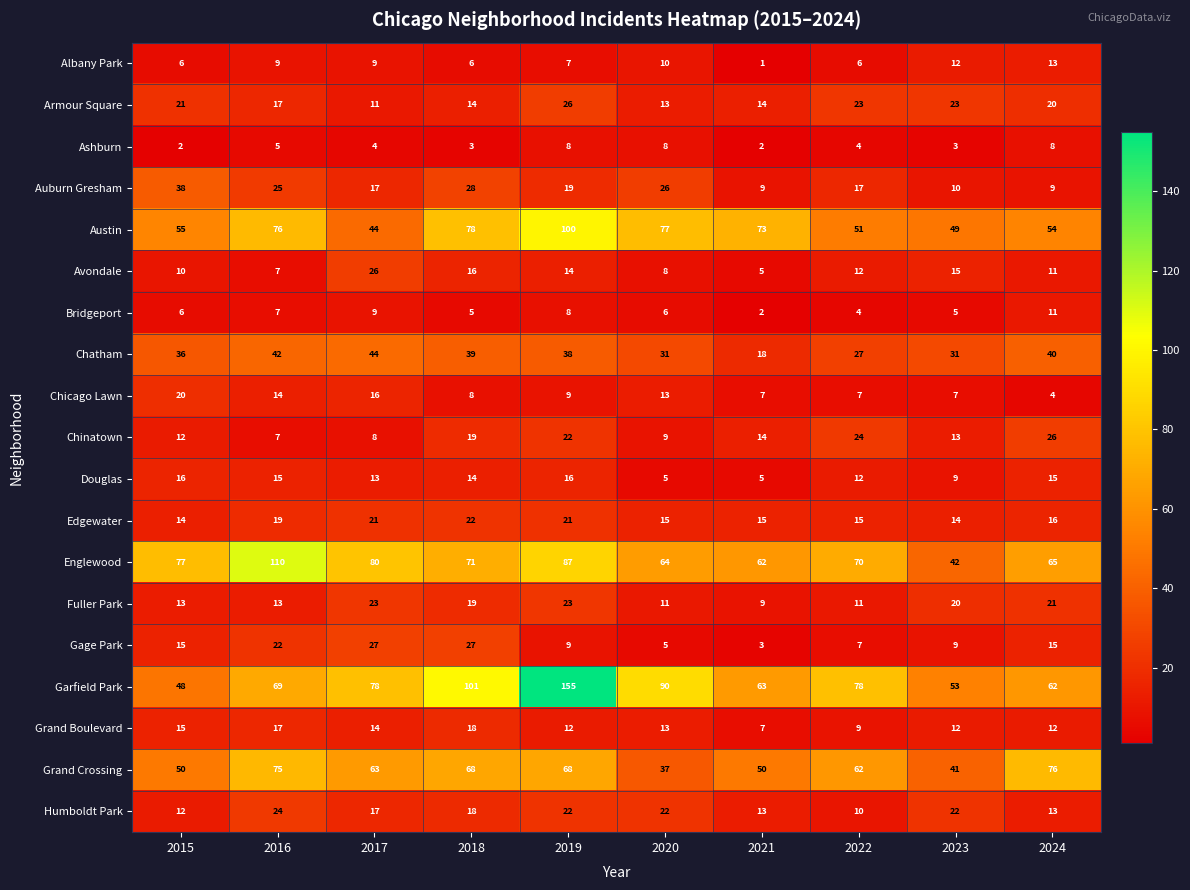

At how many categories does at least one series exceed 27?

10